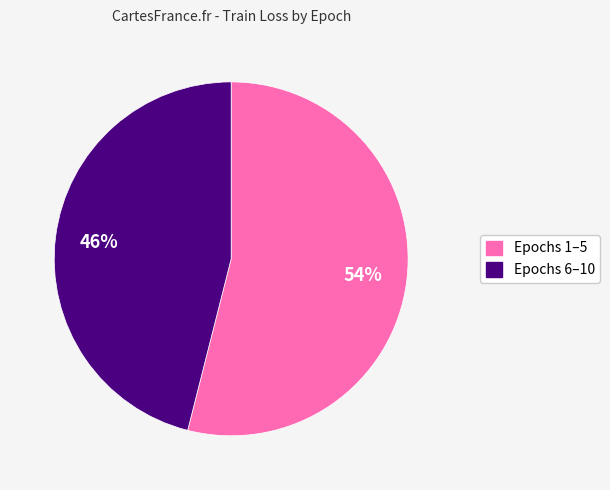

Is there any slice that represents more than half of the pie?

Yes